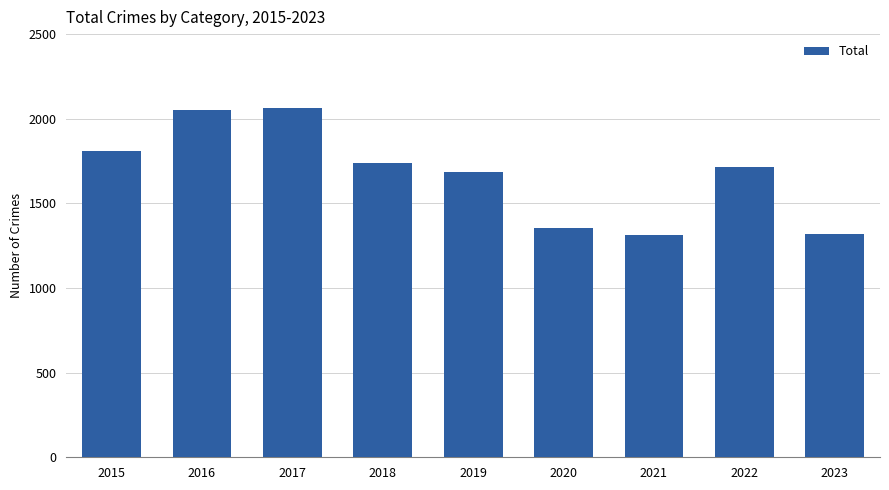

What is the sum of all values?

15051